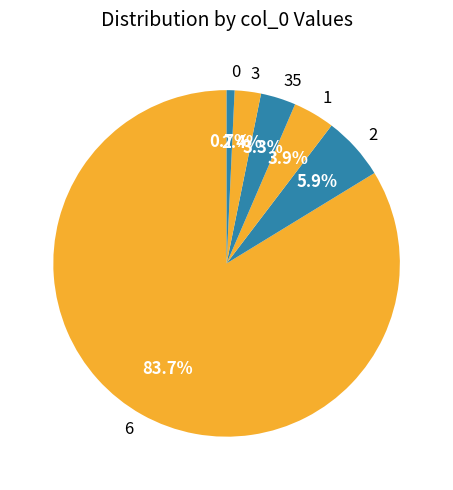

True or false: 3 accounts for 2% of the total.

True